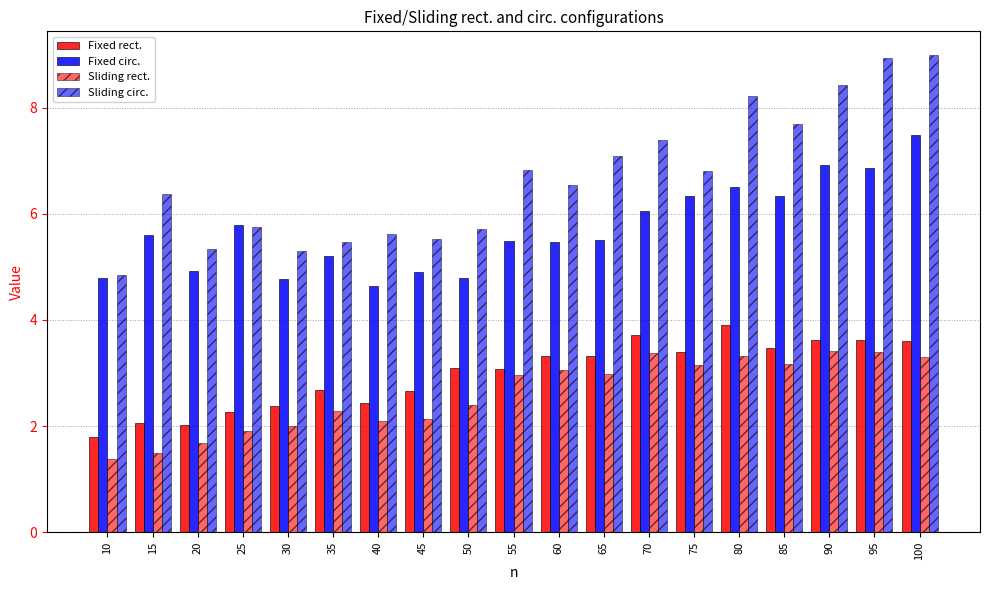

How many categories are shown in the chart?

19